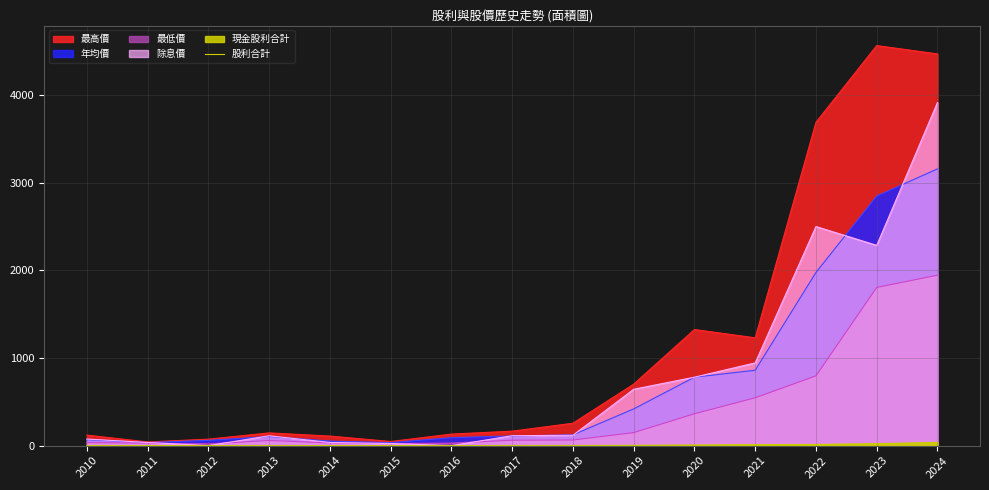

At which category does the data reach its first local valley?

2012